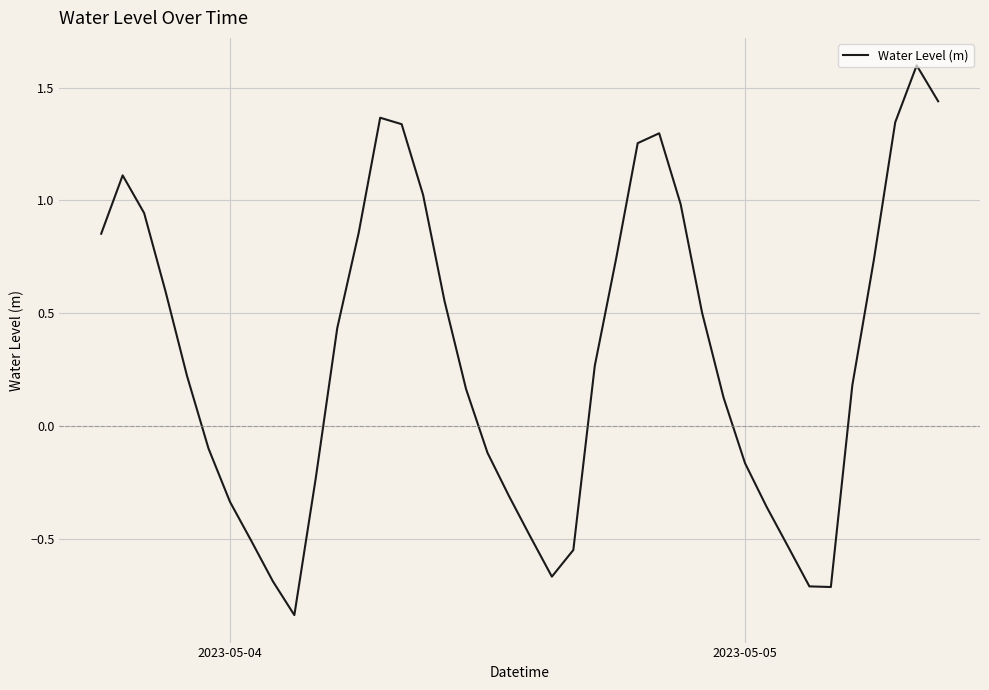

What is the difference between the maximum and minimum values?

2.4